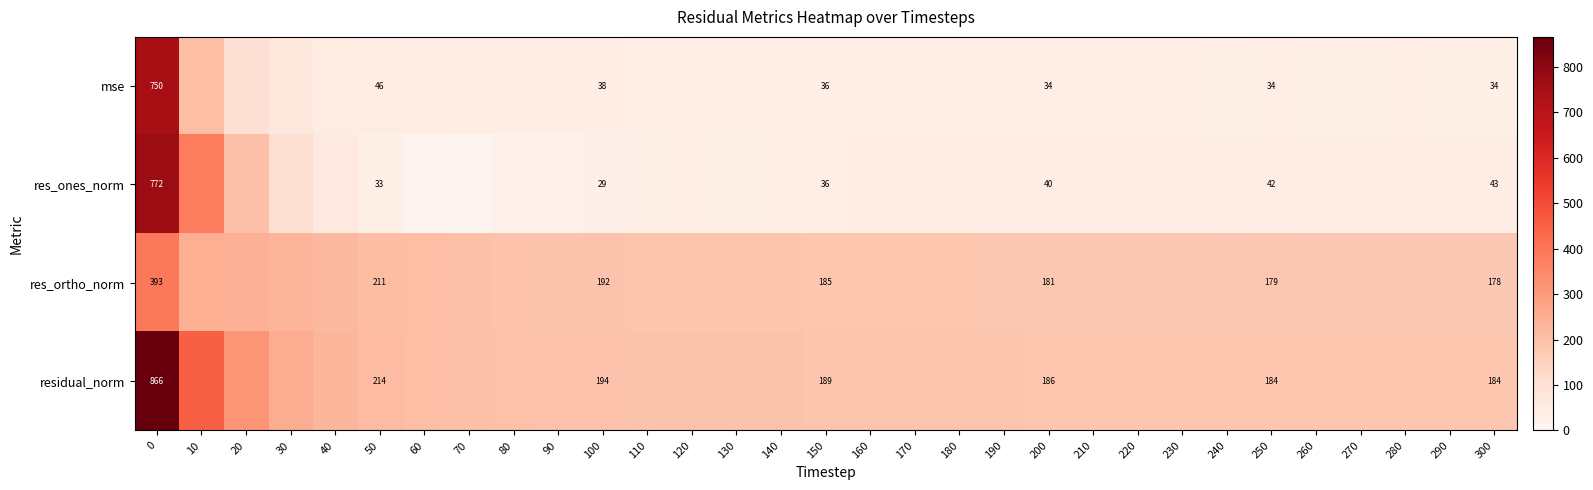

At which label is res_ortho_norm closest to 285?

10